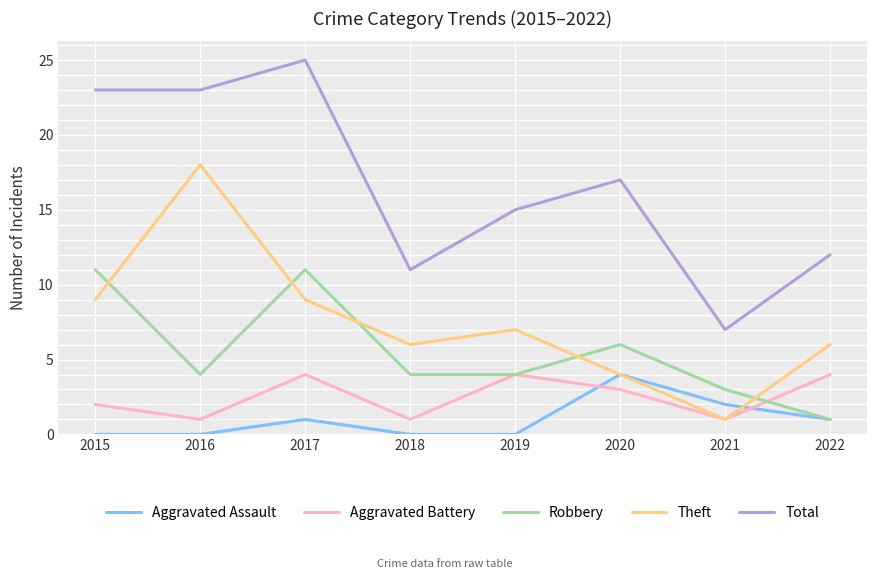

Is it true that Aggravated Battery equals 3 at 2015?

False